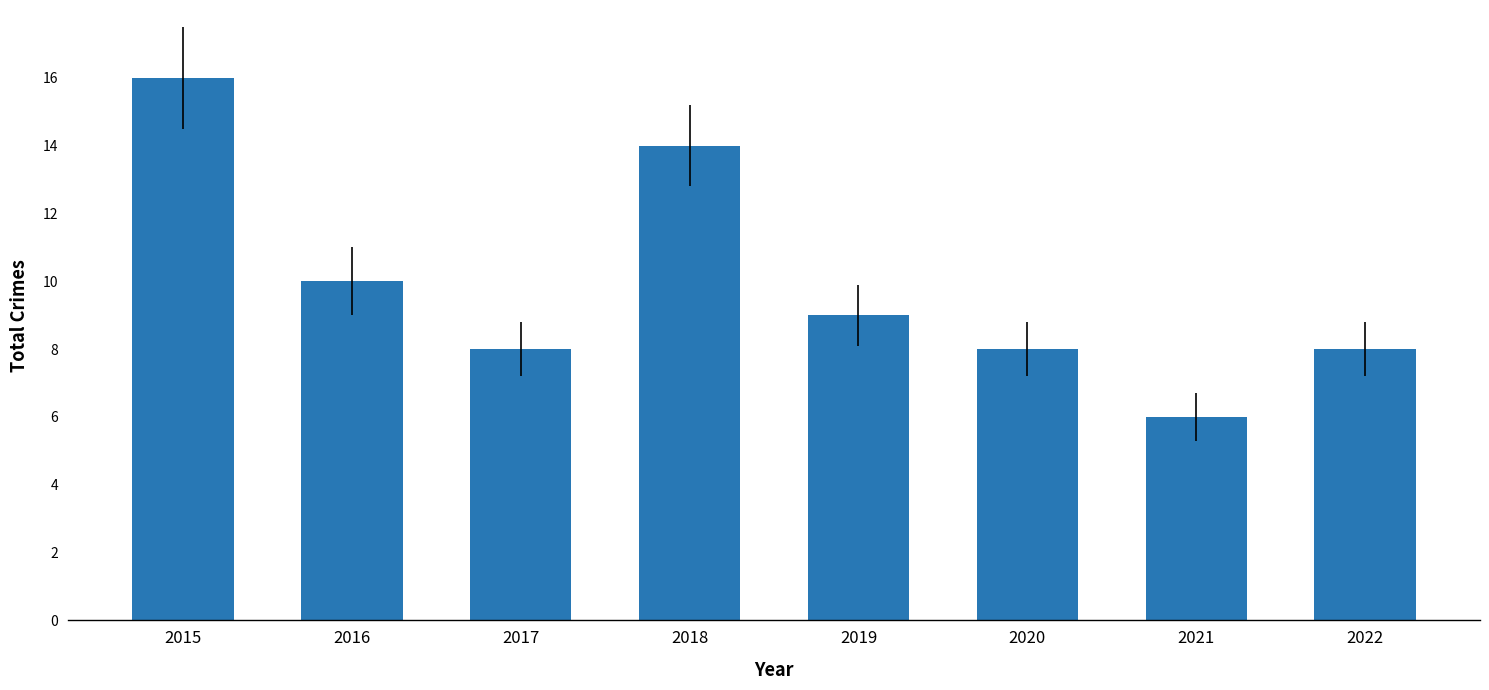

The value at 2016 is 10. True or false?

True